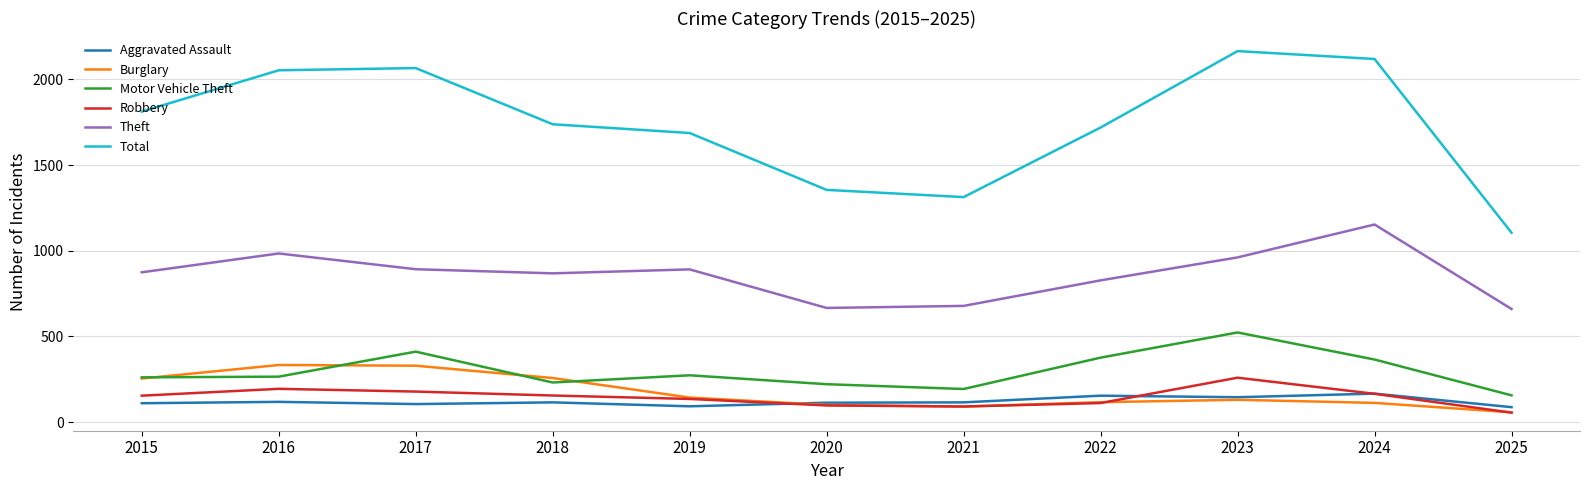

What is the lowest value of the Robbery series?

55